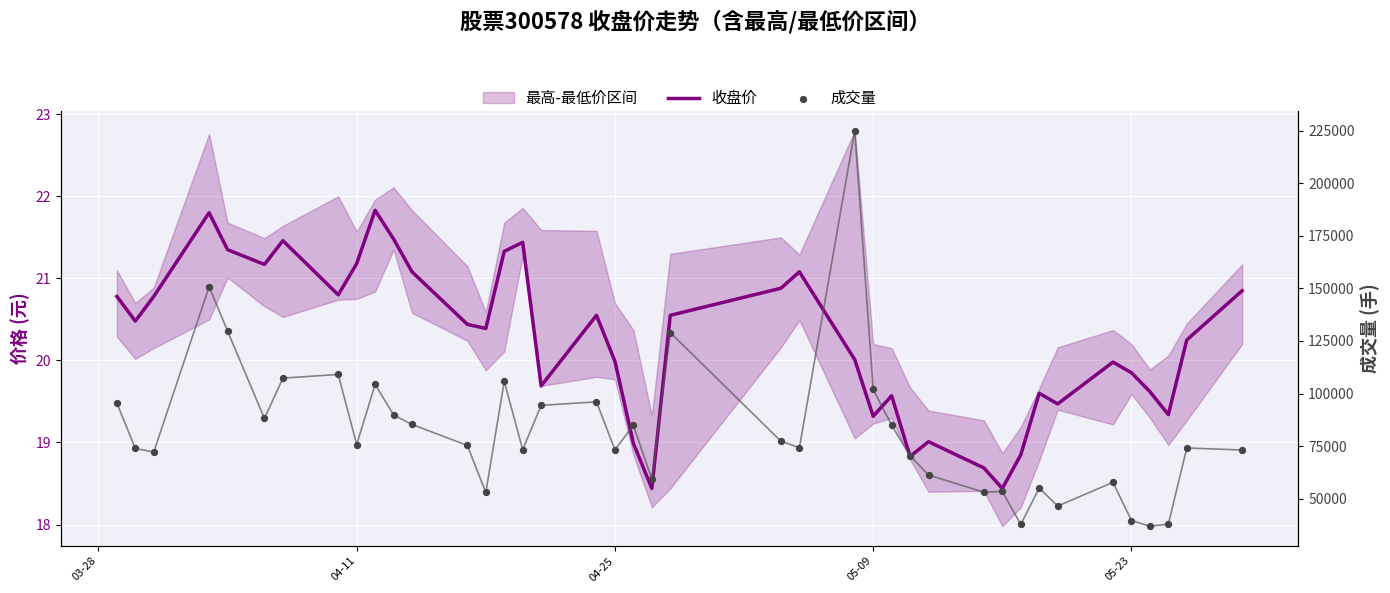

Which series reaches the maximum Y coordinate?

成交量